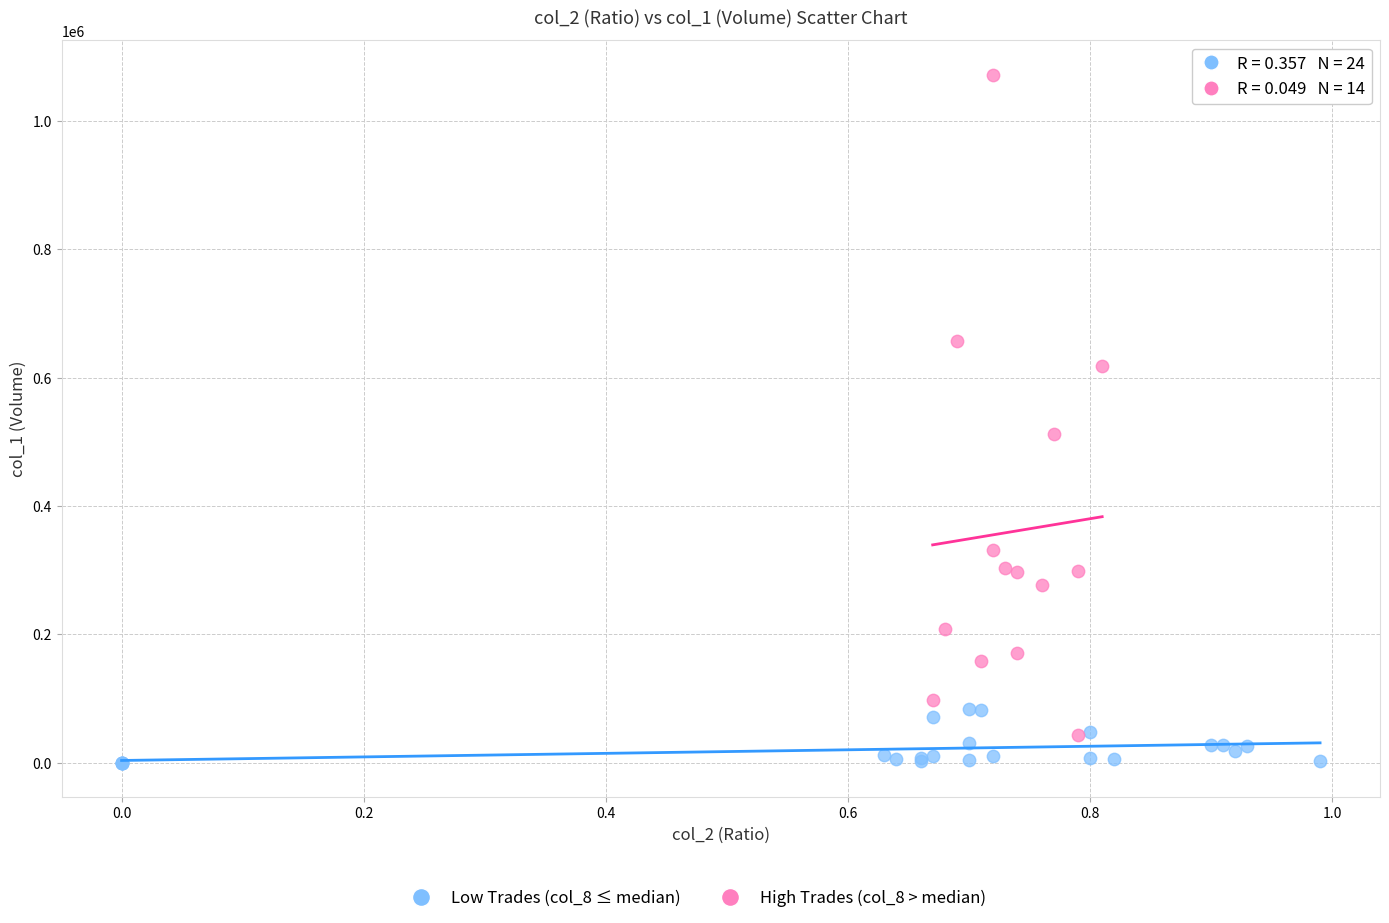

Which series has the widest spread of Y values?

High Trades (col_8 > median)